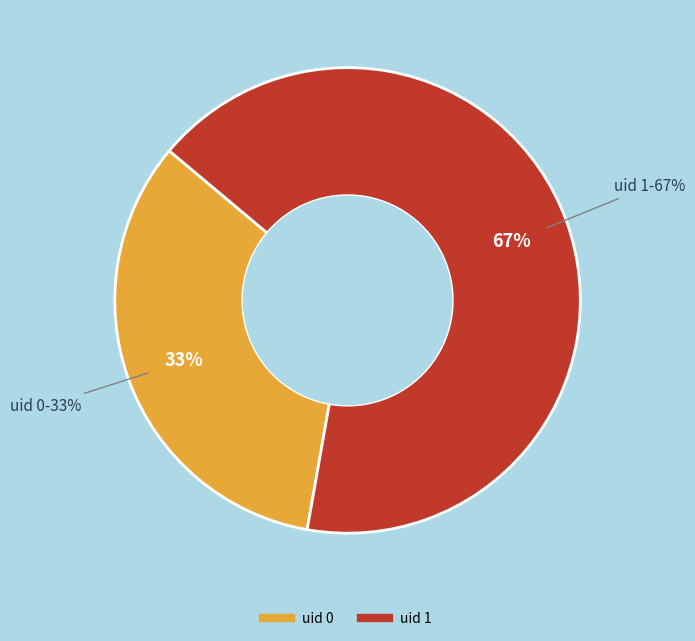

Is it true that 0 is 22% of the pie?

False